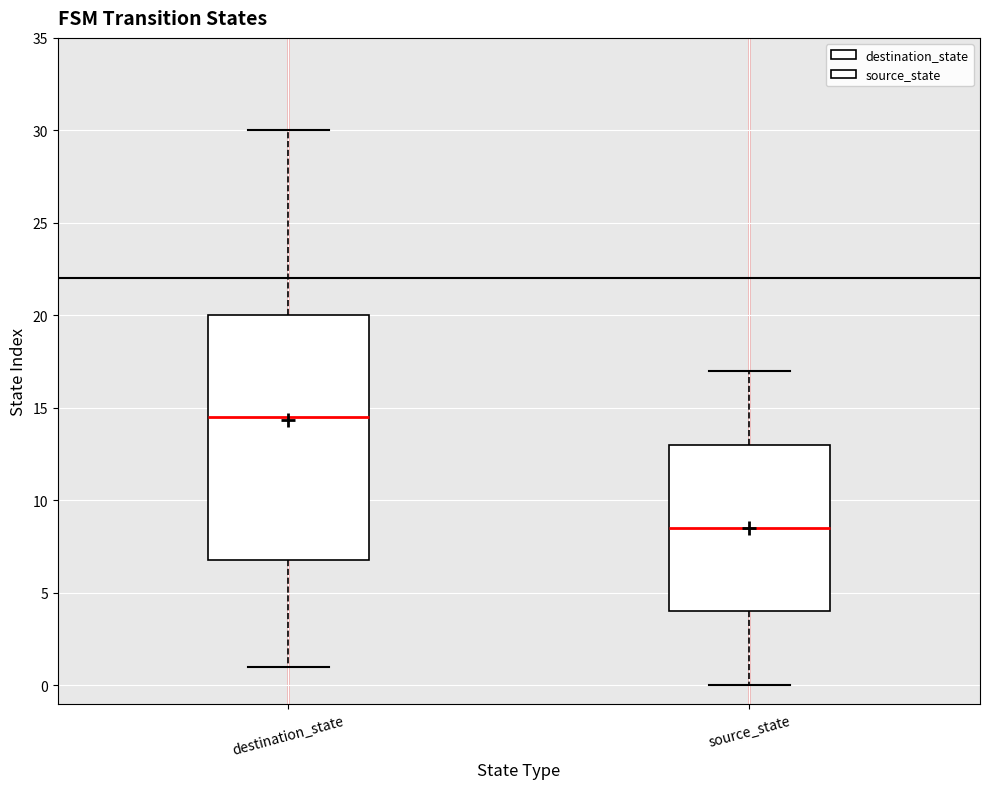

Where does the median line of the box for destination_state sit on the y-axis? The values are not printed on the chart, so give them approximately, as read against the axis.

14.5